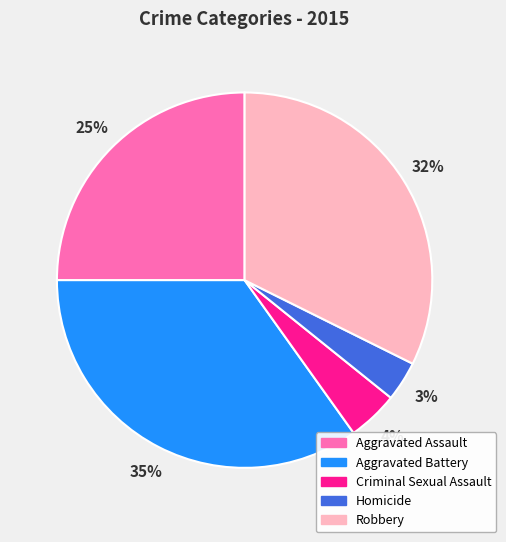

Count the number of slices in the pie.

5